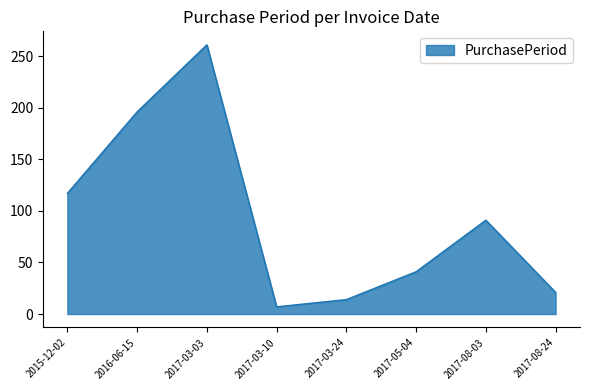

Which label corresponds to the smallest value in the chart?

2017-03-10